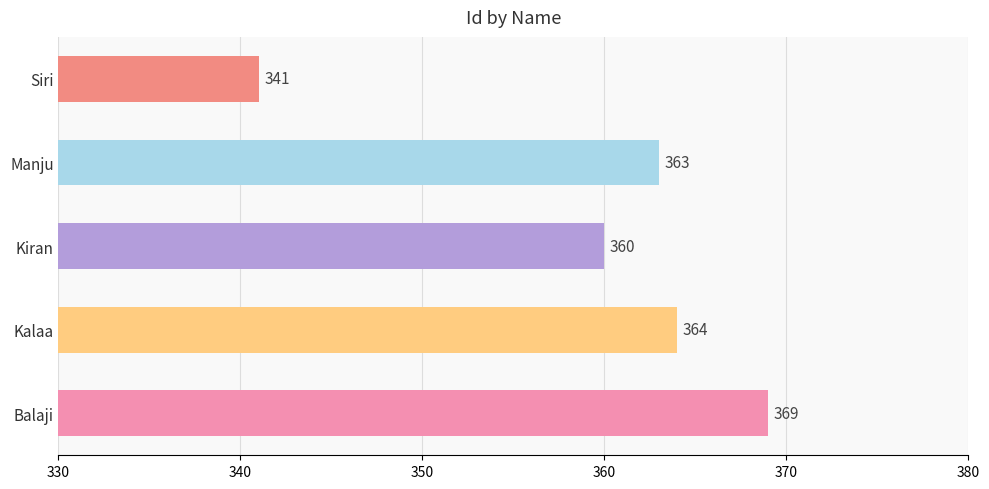

Between Manju and Kalaa, which is larger?

Kalaa